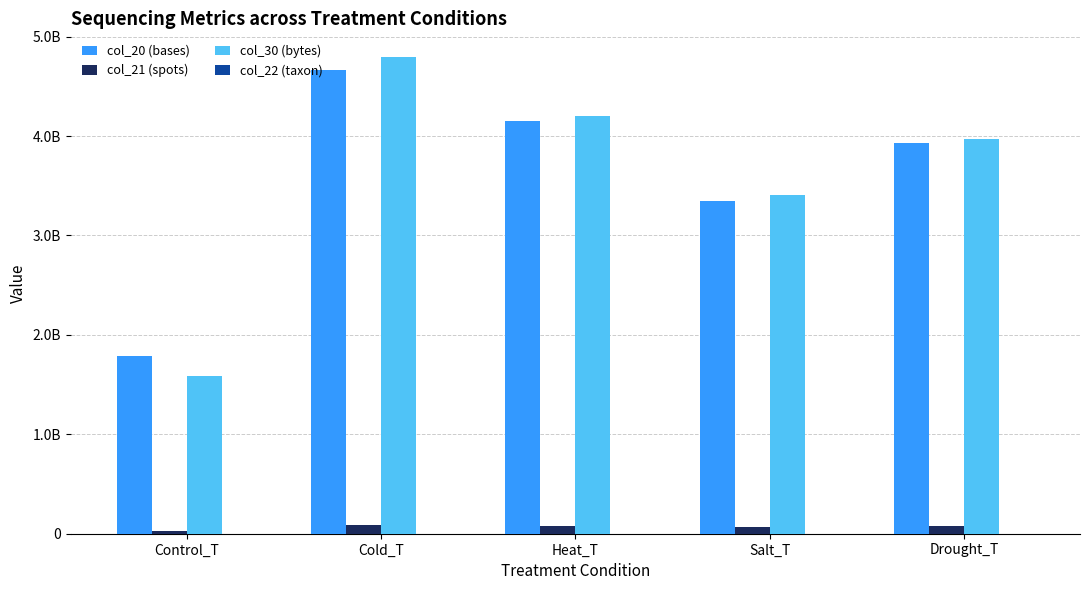

What is the label of the 2nd bar from the left?

Cold_T